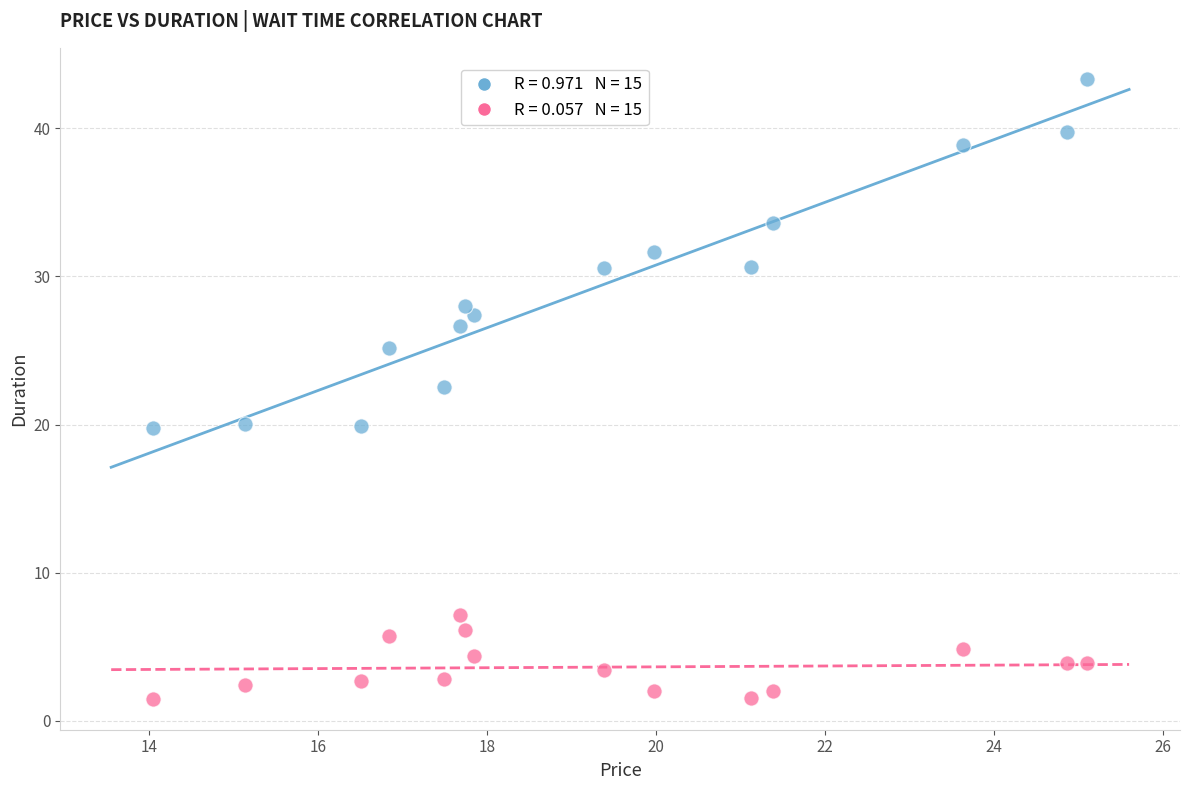

Across all series, what Y value is closest to 22?

22.6